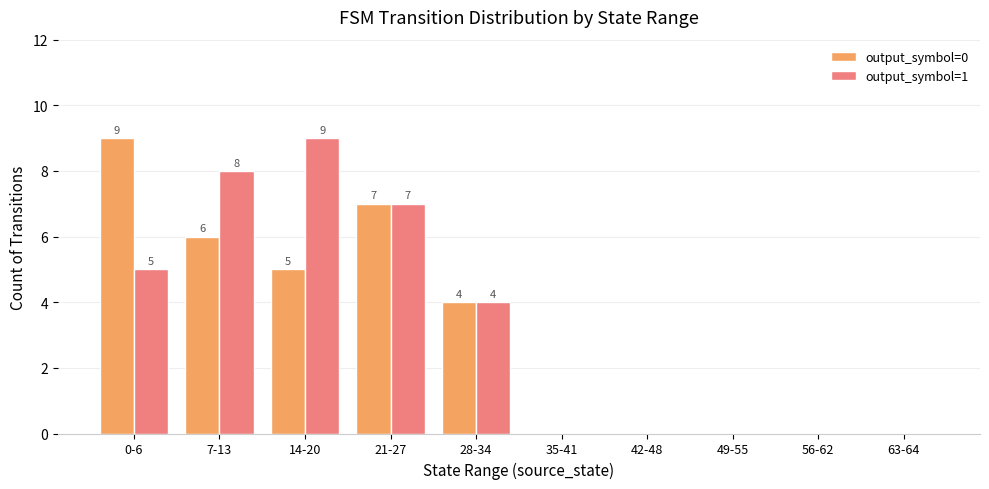

What is the sum of the output_symbol=1 values at 14-20 and 7-13?

17